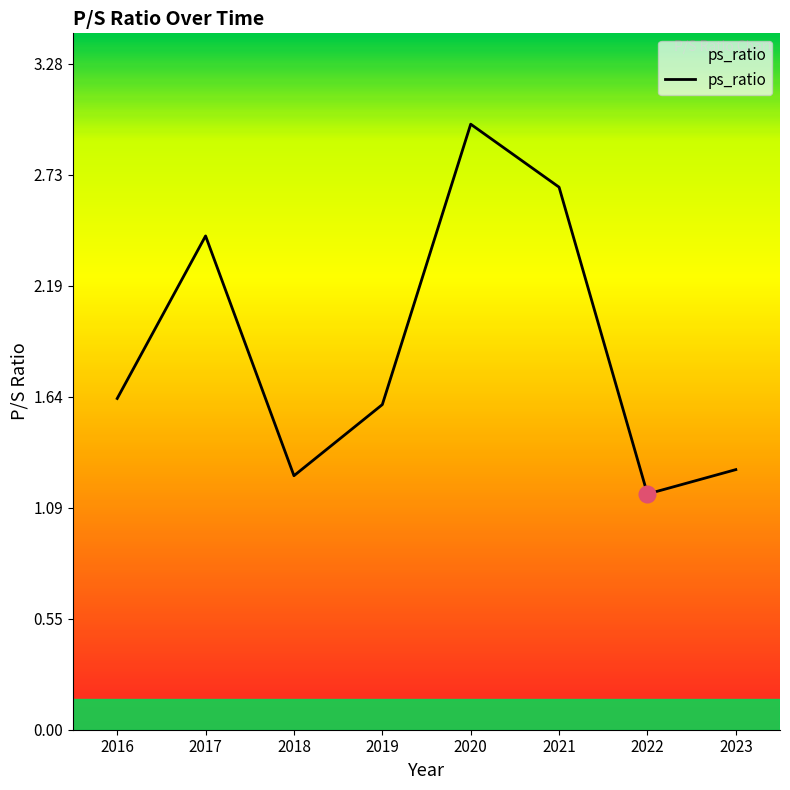

Is it true that the value at 2016 is 0.7?

False